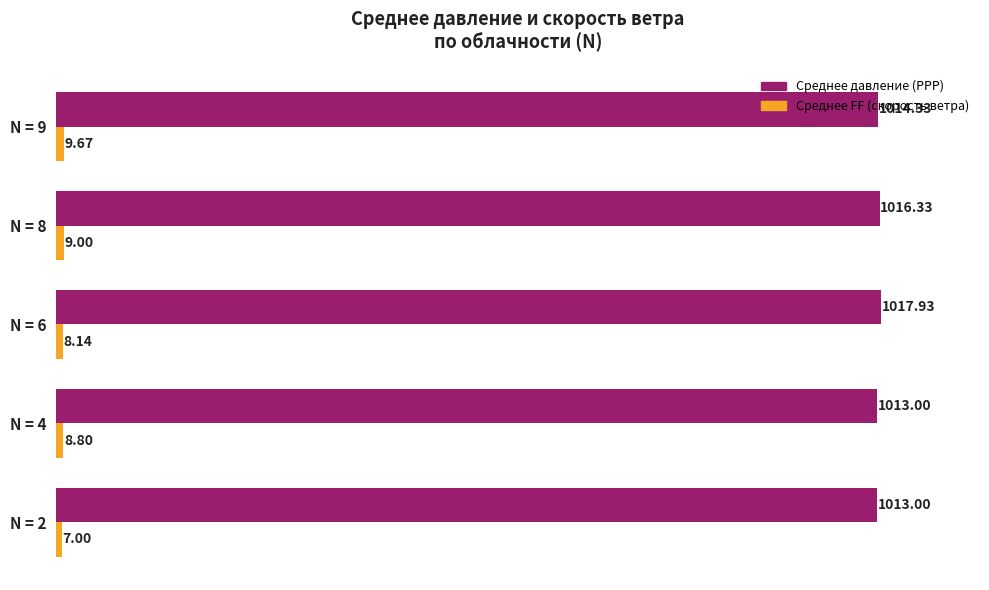

Which series has the widest spread of values?

Среднее давление (PPP)